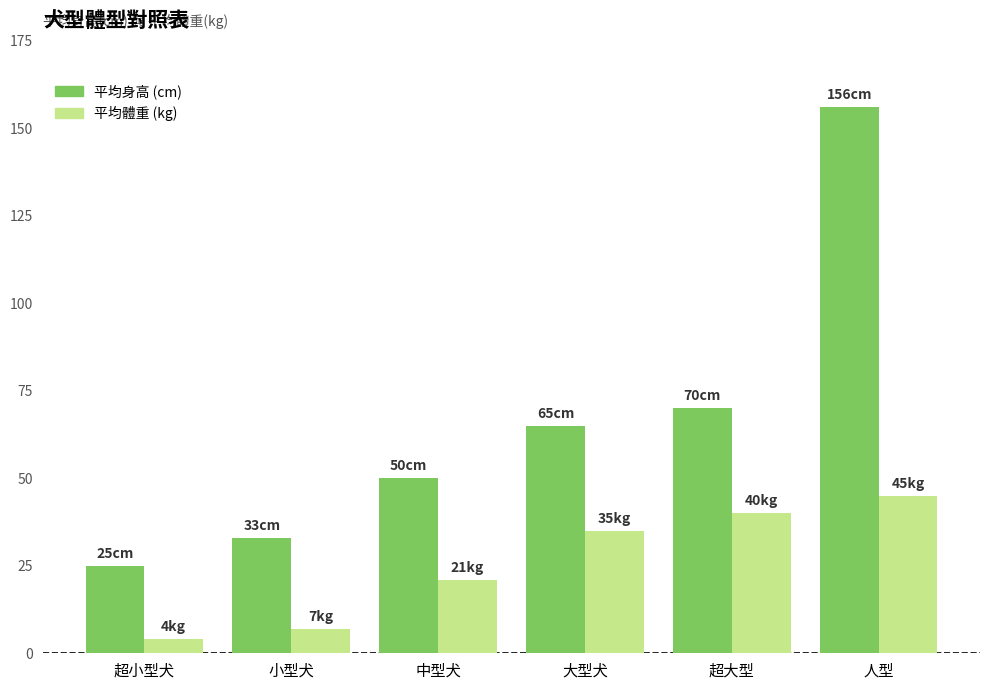

What is the spread (max minus min) of values at 中型犬?

29